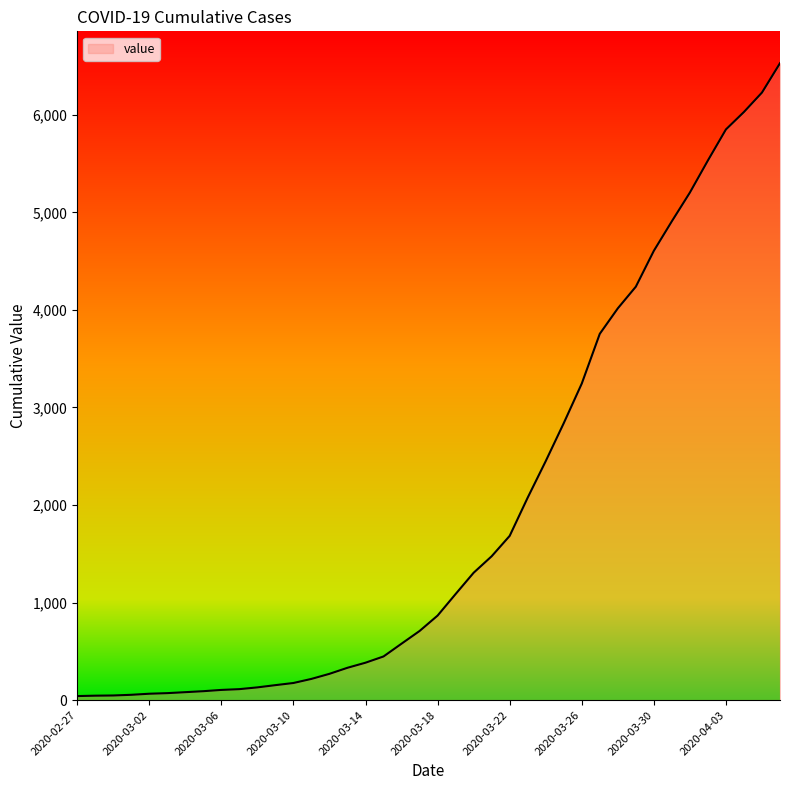

What is the difference between the maximum and minimum values?

6487